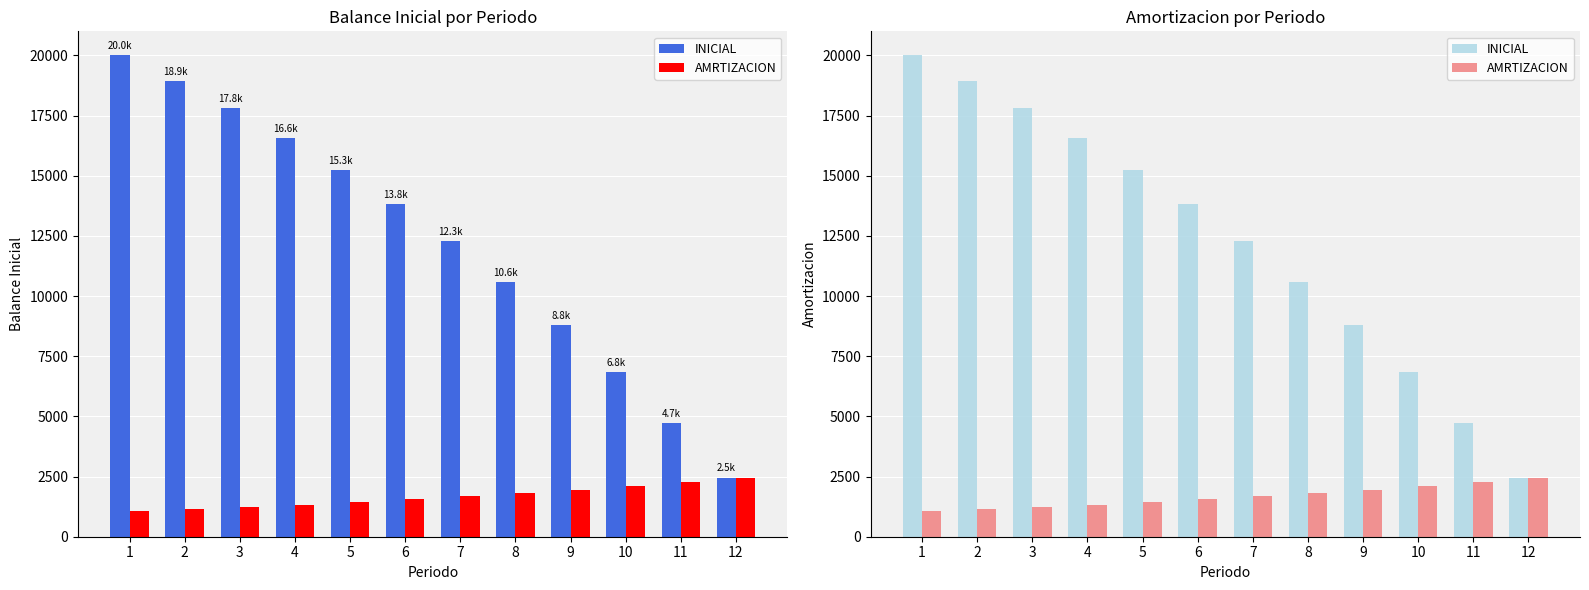

At which label does INICIAL reach its peak?

1